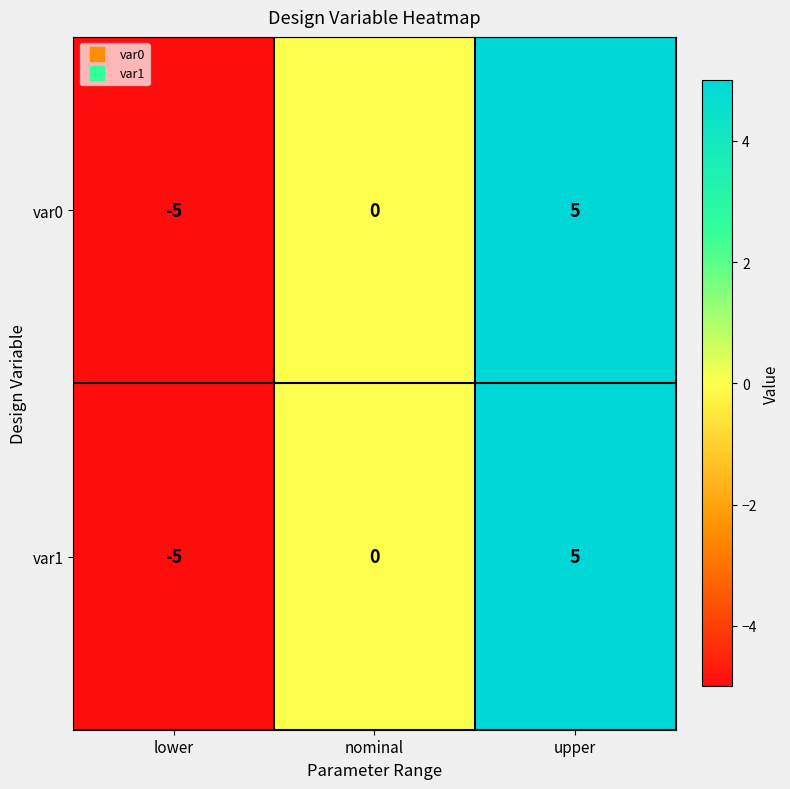

At which category is the sum across all series the highest?

upper